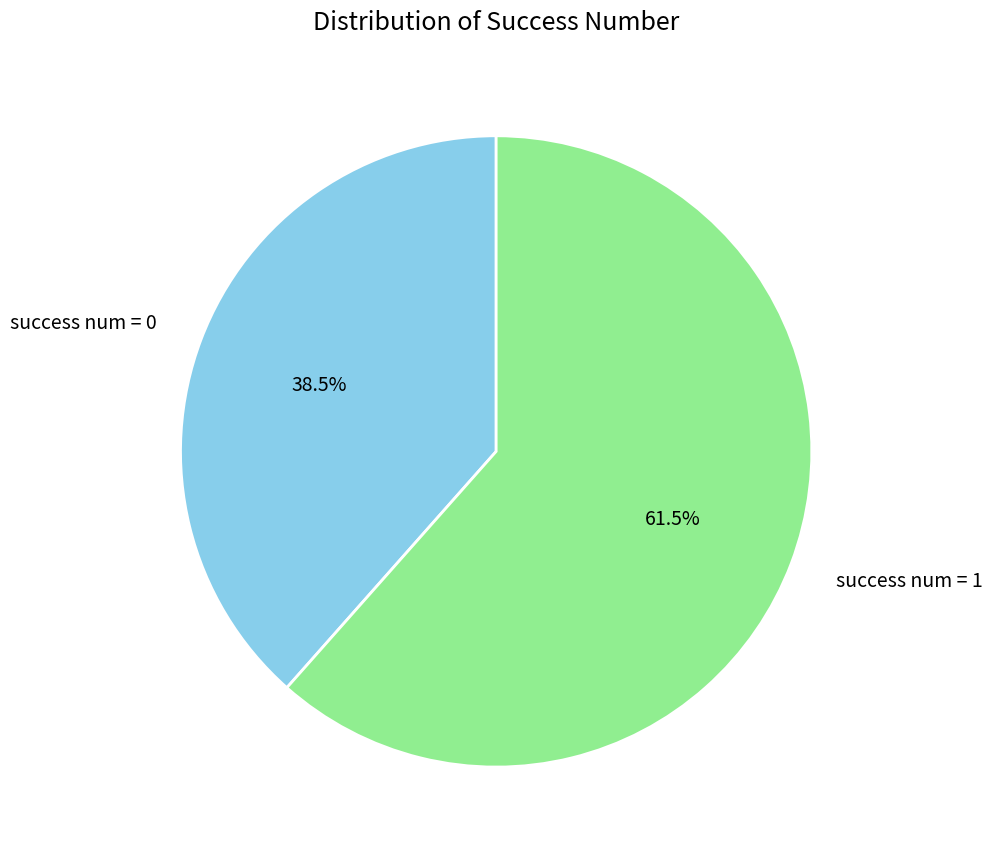

Is there any slice that represents more than half of the pie?

Yes